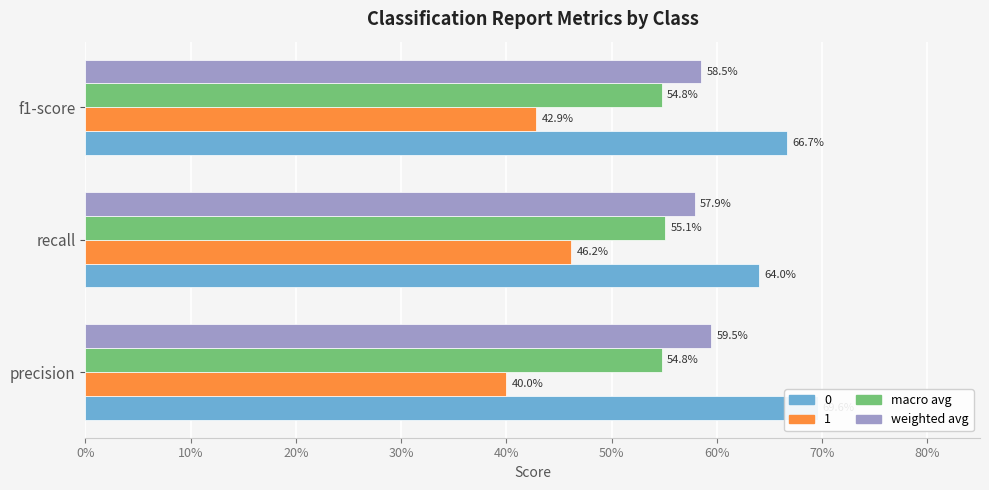

The weighted avg series shows 1.0 at f1-score. True or false?

False